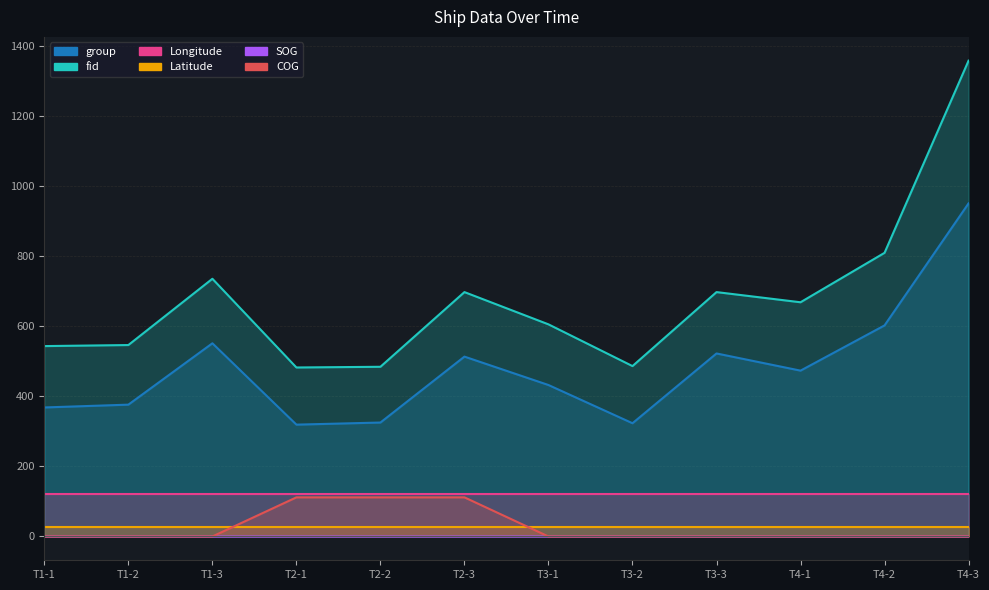

What is the total value across all series at 2024-04-24 17:08:36?

1059.0